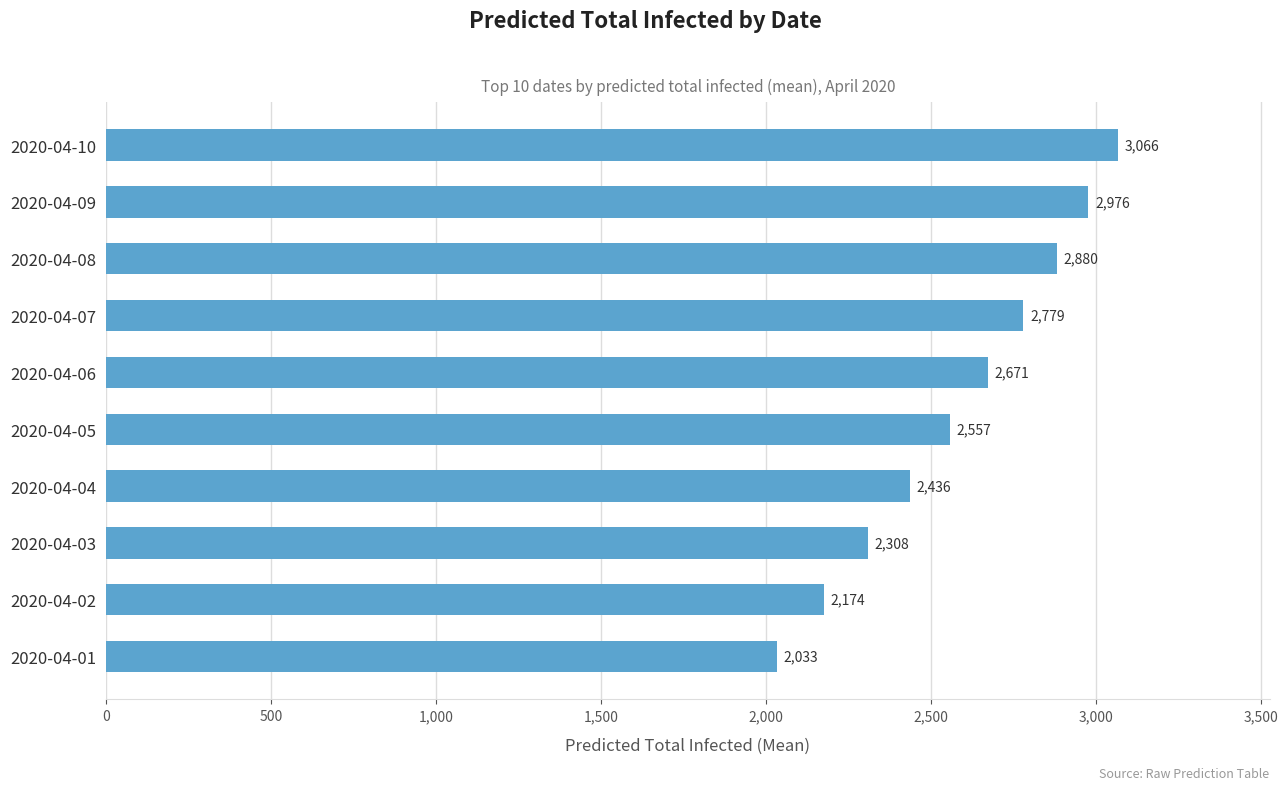

Does the chart contain any negative values?

No